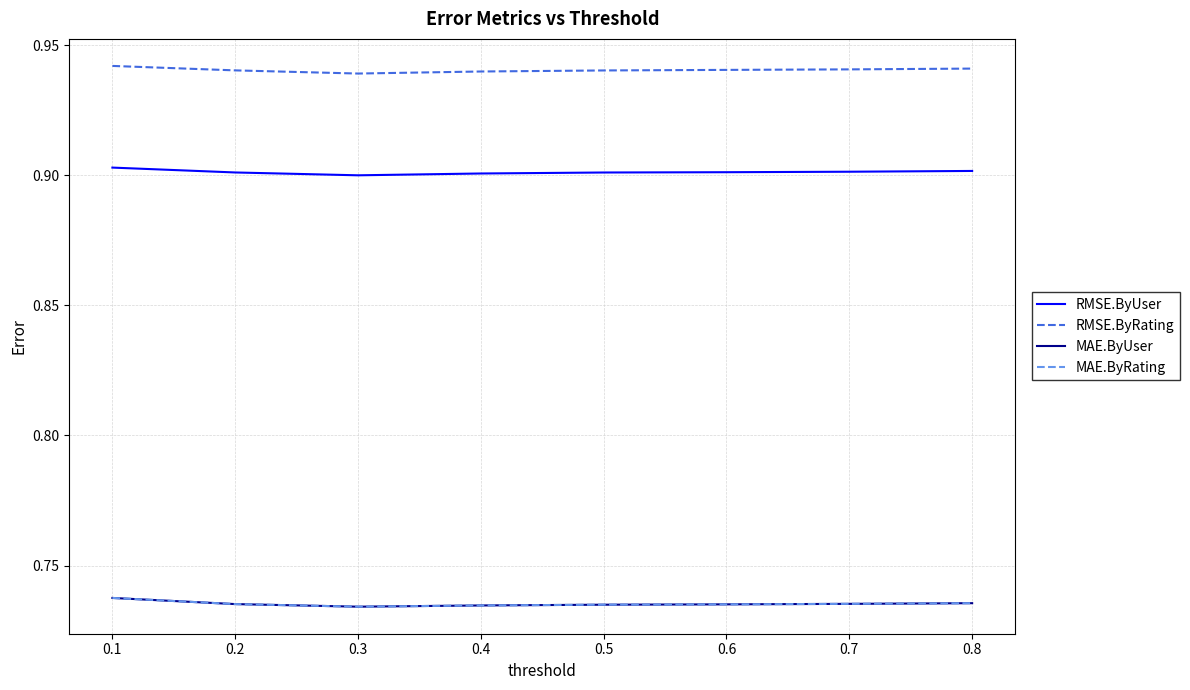

Reading left to right, transcribe all the data shown in this chart.

RMSE.ByUser: 0.1=0.9	0.2=0.9	0.3=0.9	0.4=0.9	0.5=0.9	0.6=0.9	0.7=0.9	0.8=0.9
RMSE.ByRating: 0.1=0.9	0.2=0.9	0.3=0.9	0.4=0.9	0.5=0.9	0.6=0.9	0.7=0.9	0.8=0.9
MAE.ByUser: 0.1=0.7	0.2=0.7	0.3=0.7	0.4=0.7	0.5=0.7	0.6=0.7	0.7=0.7	0.8=0.7
MAE.ByRating: 0.1=0.7	0.2=0.7	0.3=0.7	0.4=0.7	0.5=0.7	0.6=0.7	0.7=0.7	0.8=0.7